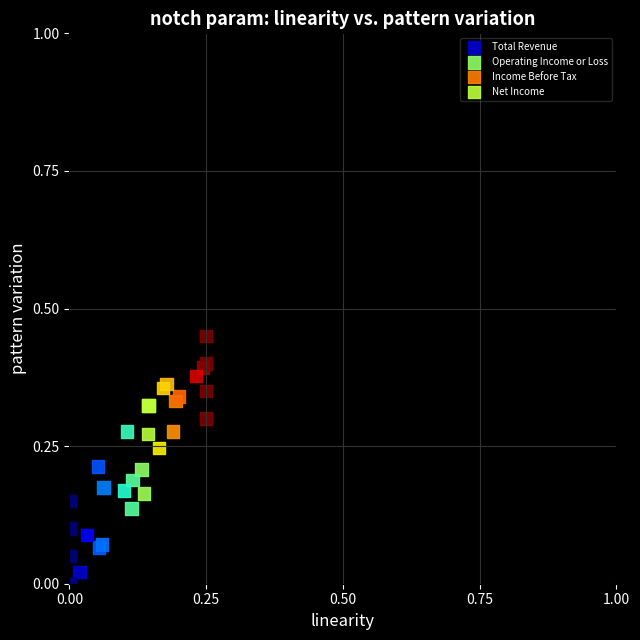

Which series contains the highest Y value?

Net Income